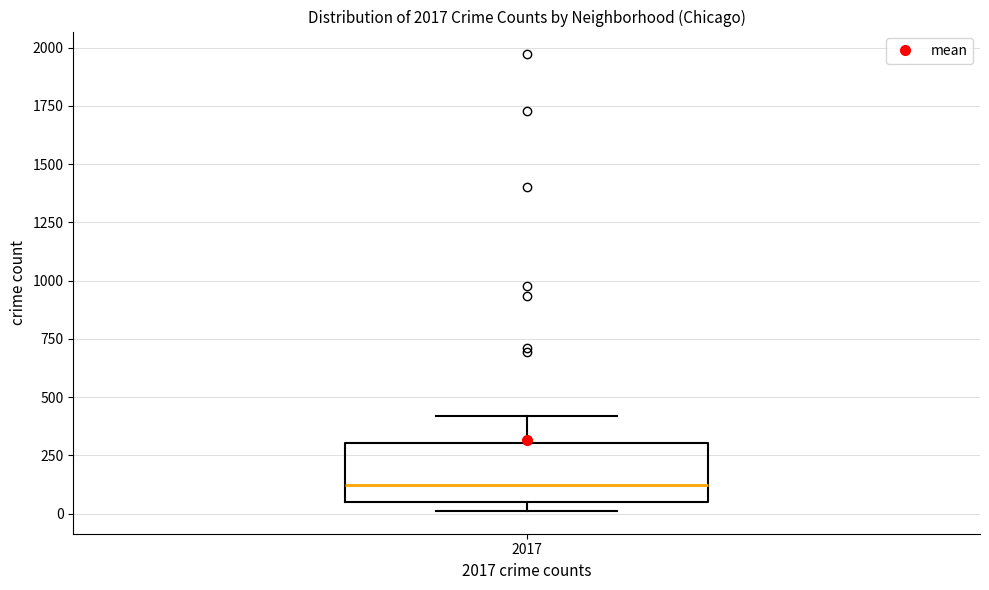

Where does the upper whisker of the box at x = 2017 end on the y-axis? The values are not printed on the chart, so give them approximately, as read against the axis.

400